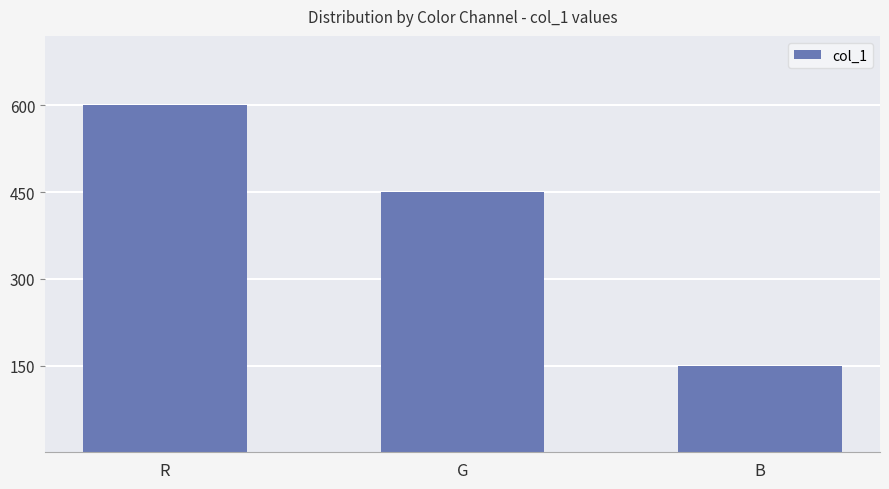

Which label corresponds to the smallest value in the chart?

B